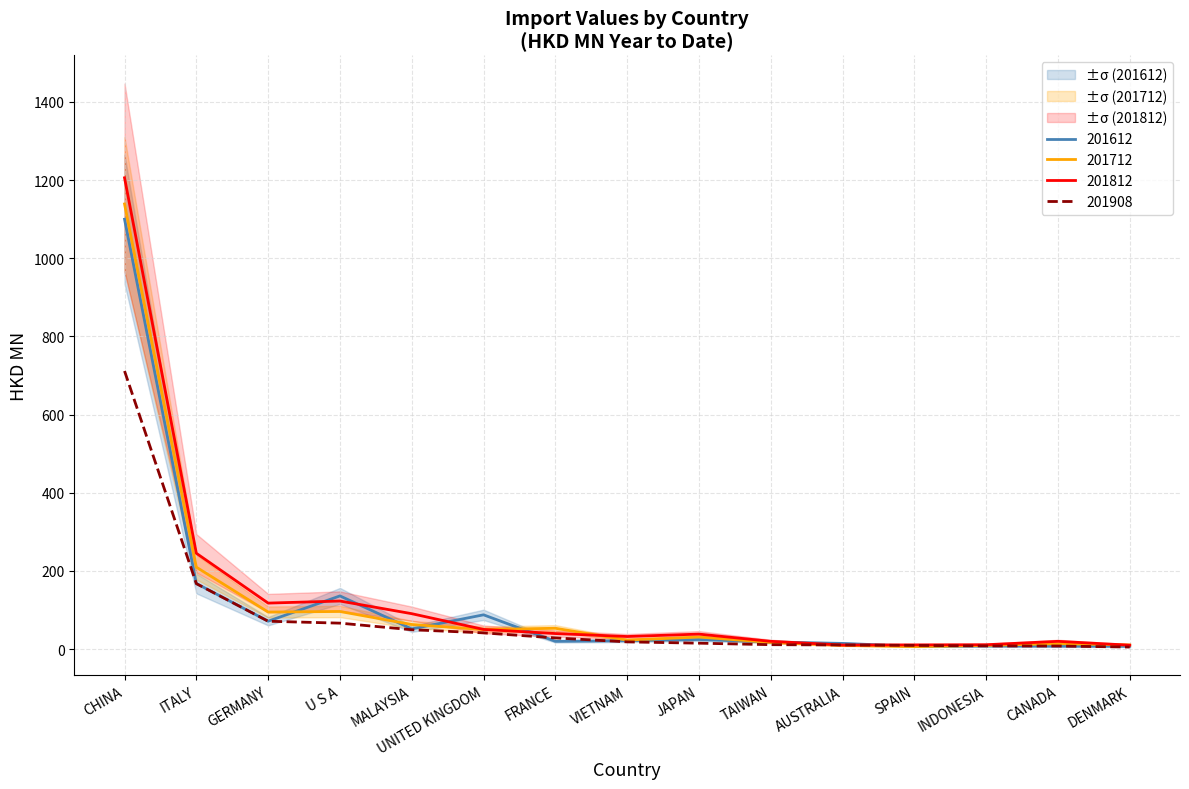

What position from the right is ITALY?

14